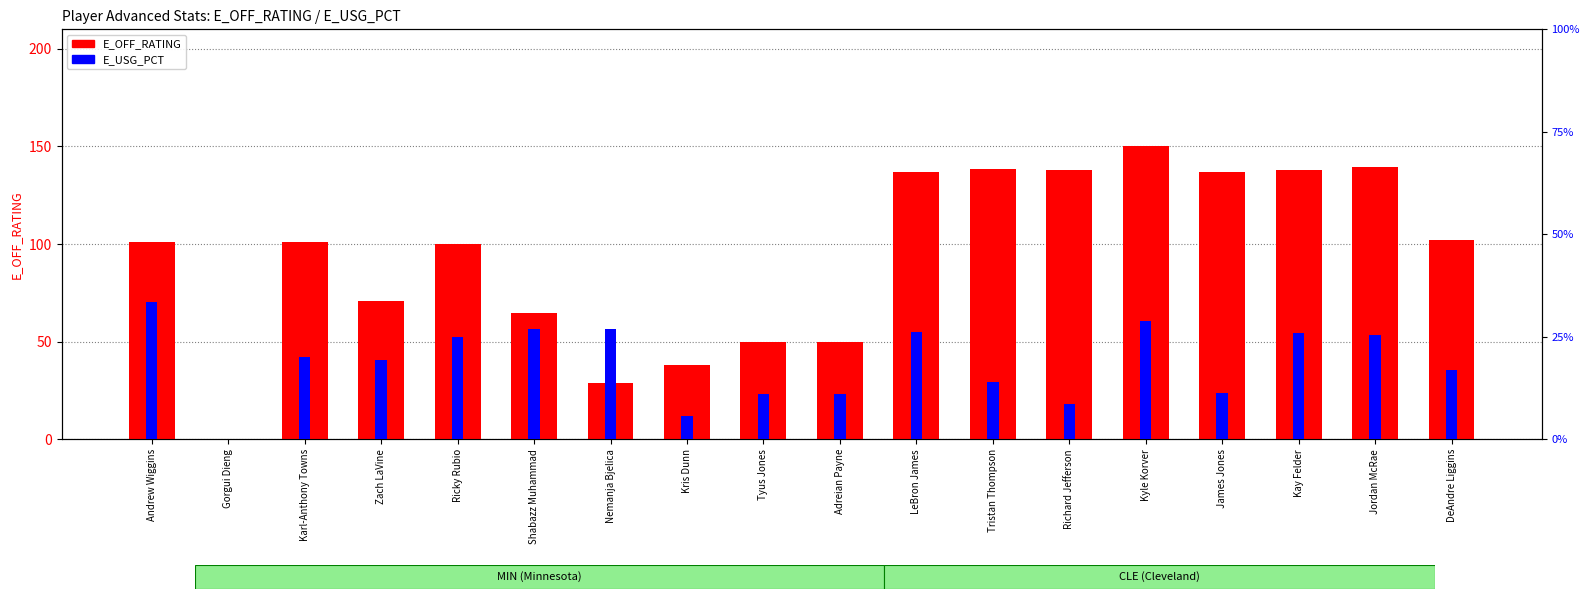

What is the label of the 7th bar from the left?

Nemanja Bjelica